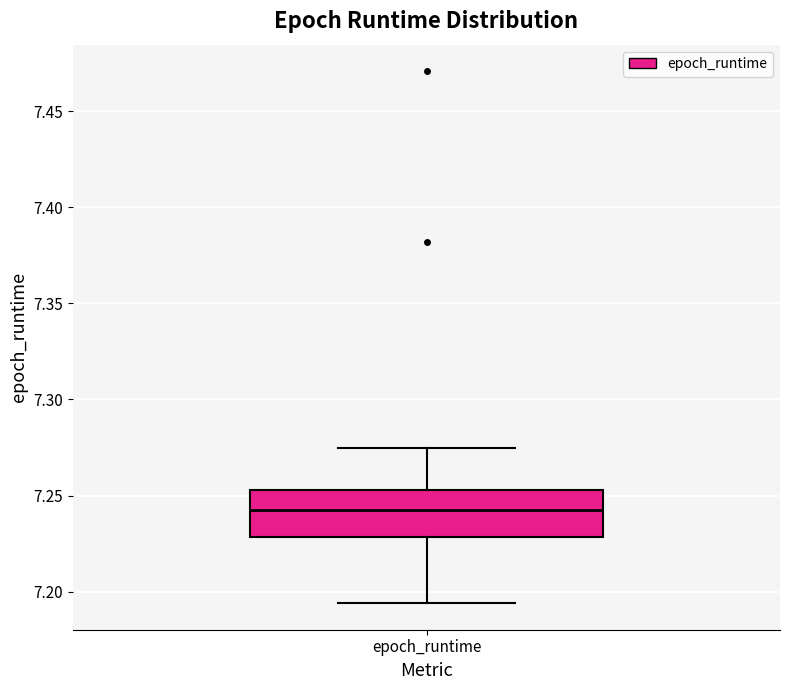

Transcribe this box plot: give where the median line is, the range the box spans, and where the two whiskers end, as read against the y-axis. The values are not printed on the chart, so give them approximately, as read against the axis.

median 7.245, box 7.230 to 7.255, whiskers 7.195 to 7.275